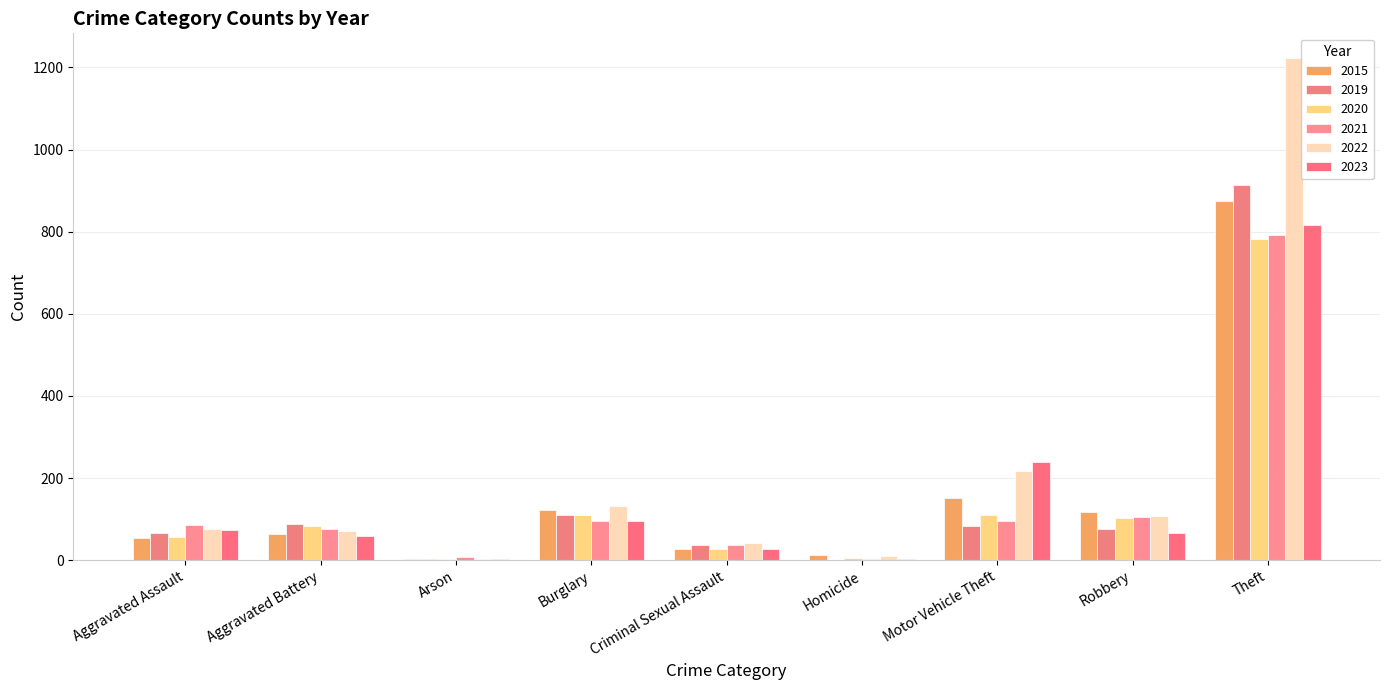

At which label does 2015 reach its peak?

Theft